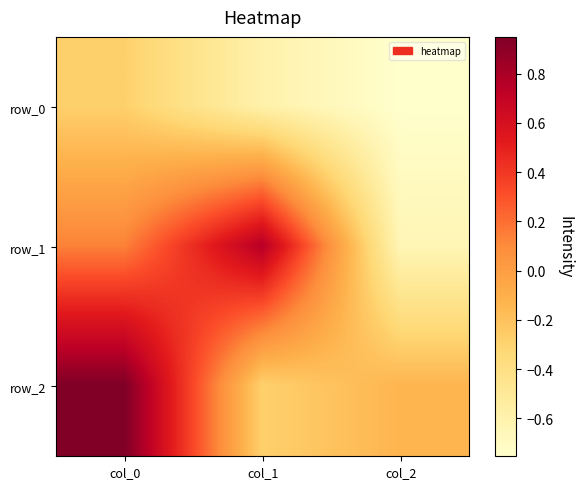

At which category does the chart reach its minimum across all series?

col_2